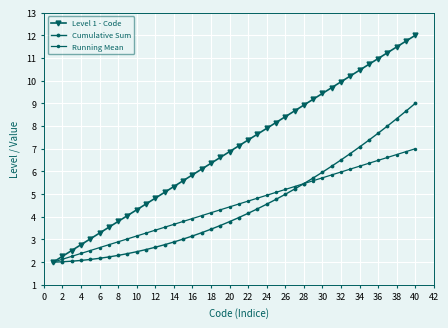

Does the chart have visible grid lines?

Yes